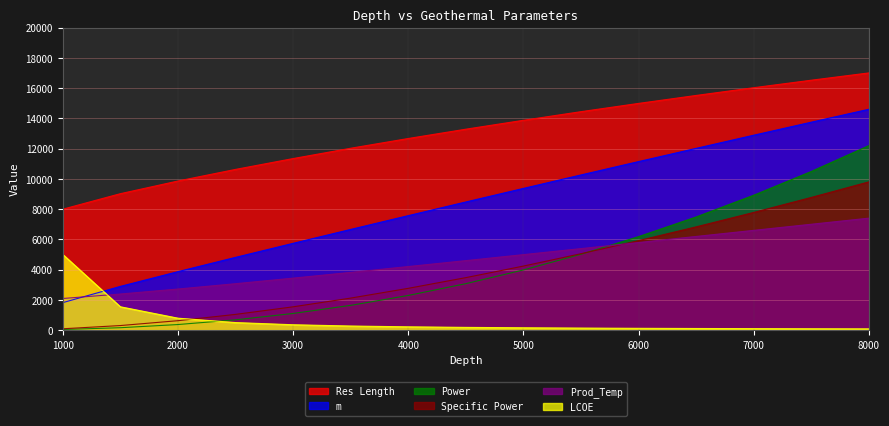

Between 1000 and 7500, which series saw the biggest shift?

m